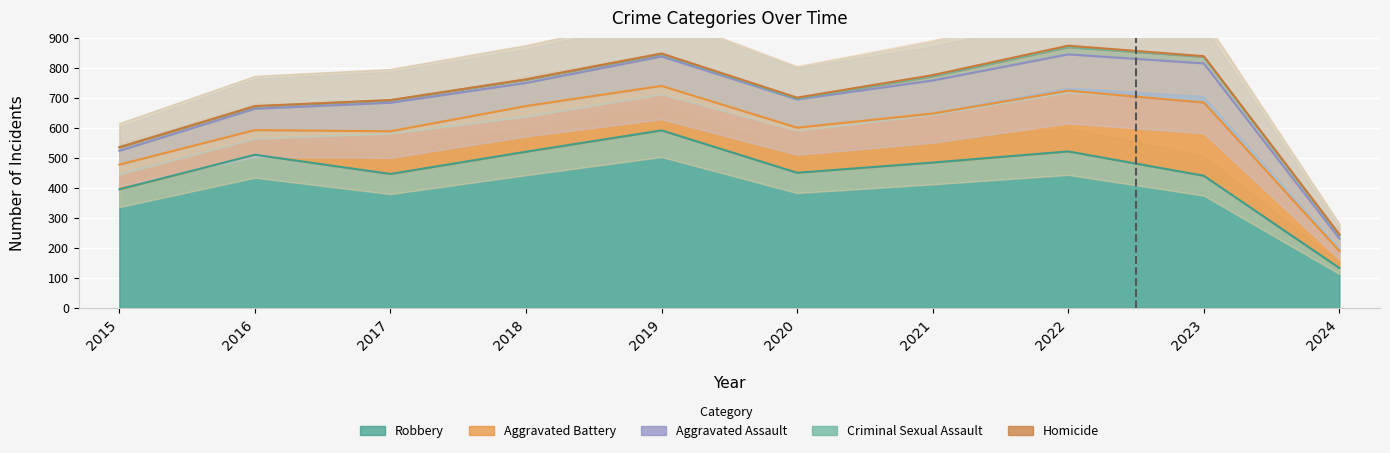

True or false: Criminal Sexual Assault and Homicide intersect in this chart.

False